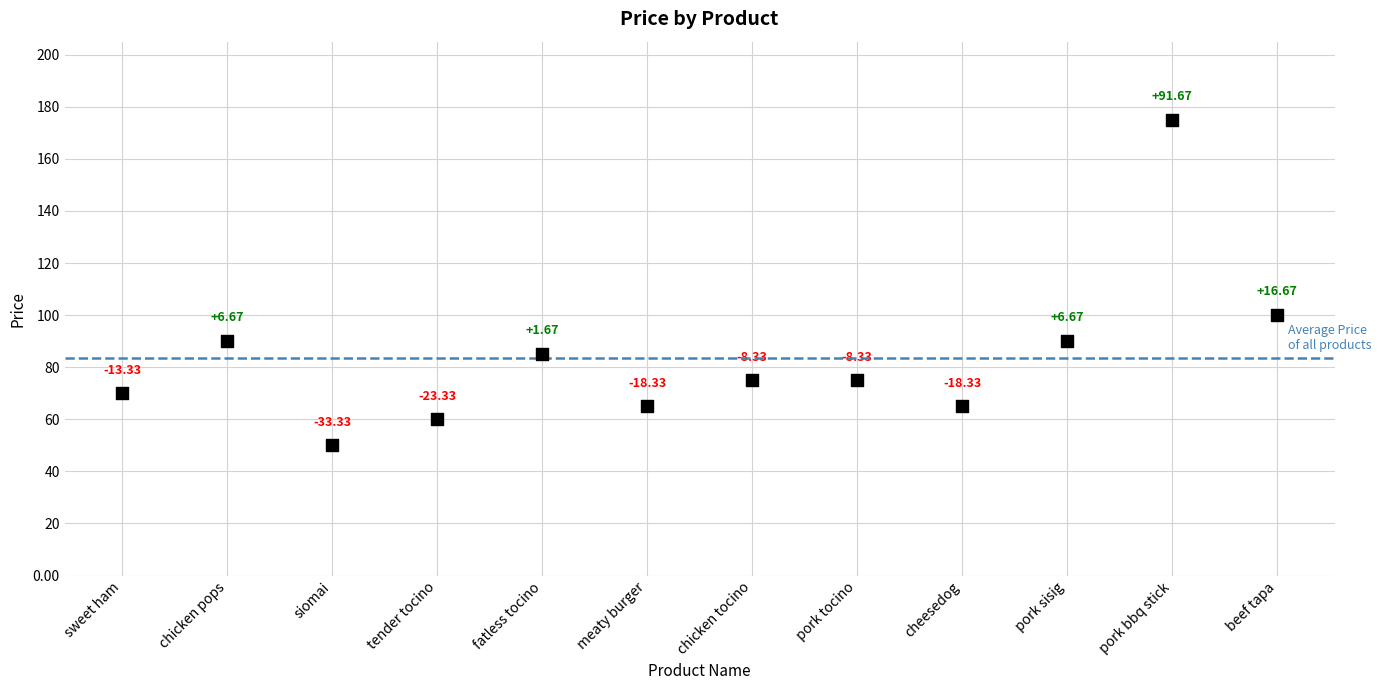

What is the average Y value?

83